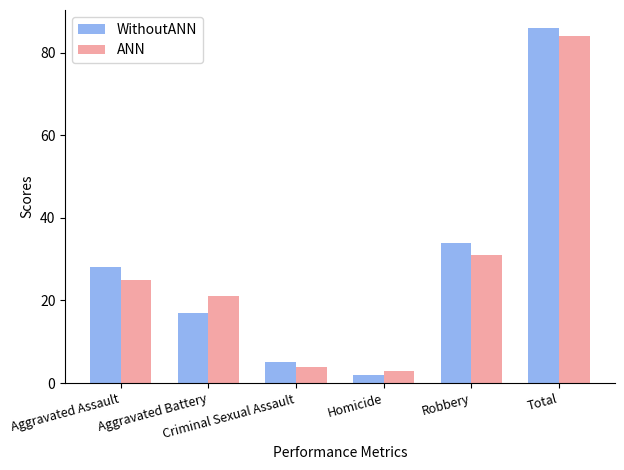

What is the greatest value displayed?

86